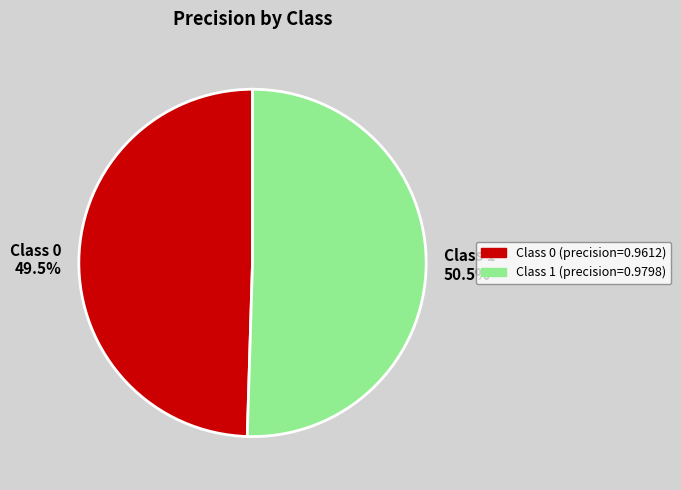

Which has a higher value, Class 1 50.5% or Class 0 49.5%?

Class 1 50.5%